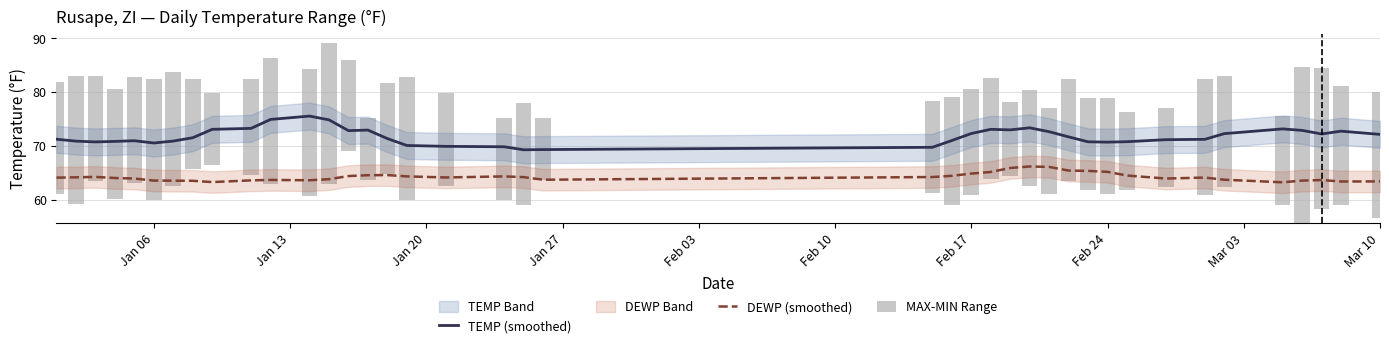

What is the maximum value for MAX-MIN Range?

29.0